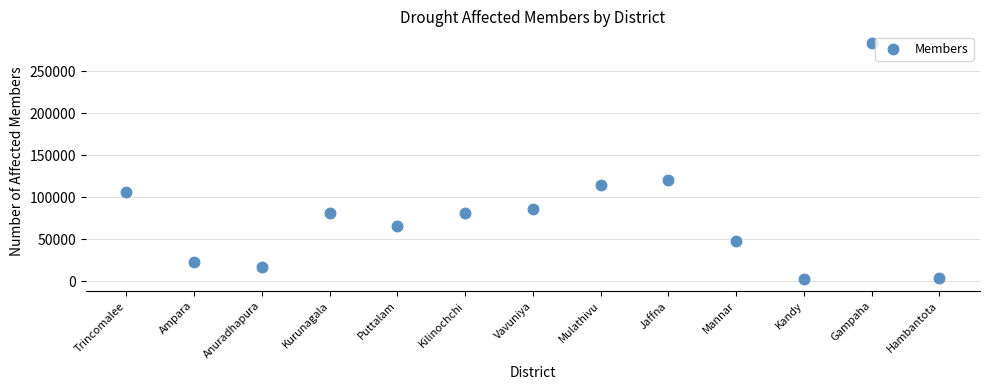

What is the range of Y values (max minus min)?

280784